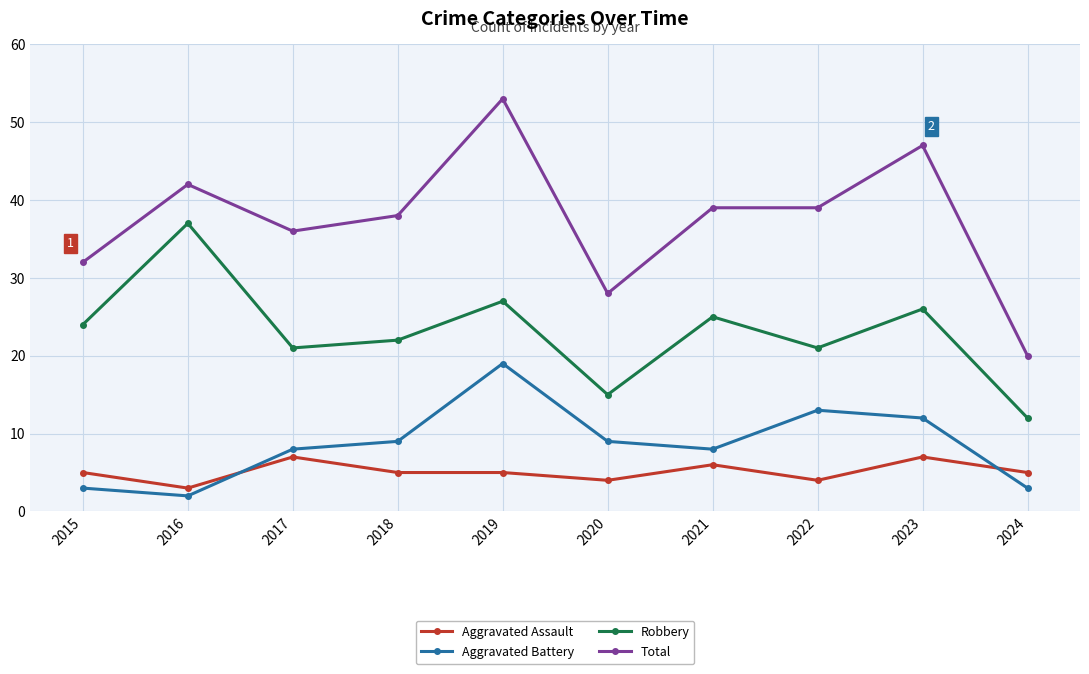

Rank the series at 2024 from lowest to highest value.

Aggravated Battery, Aggravated Assault, Robbery, Total